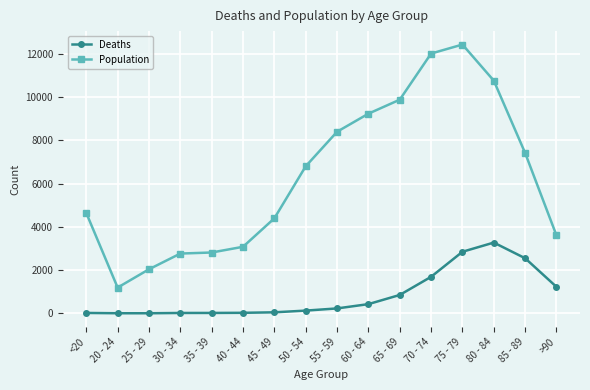

What is the total value across all series at 80 - 84?

14037